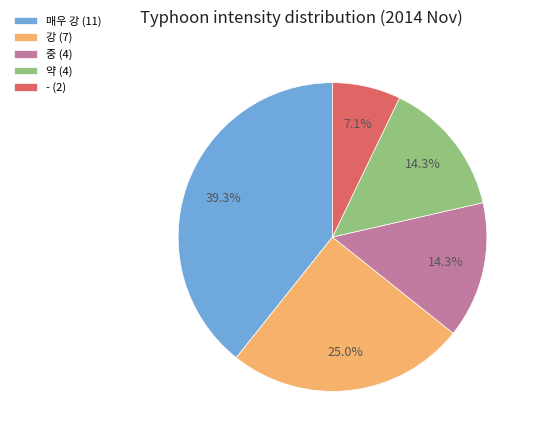

How many slices are in this pie chart?

5